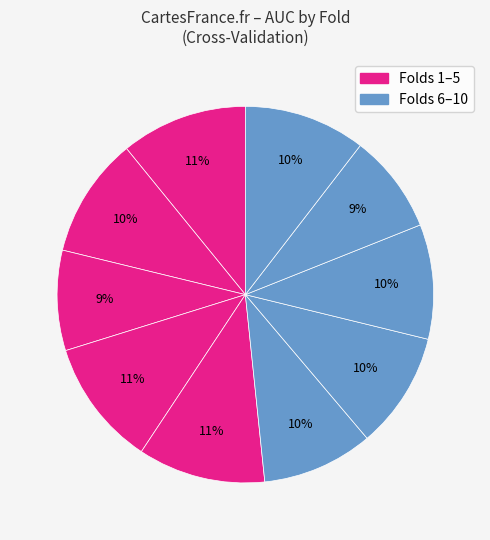

How many slices are in this pie chart?

10